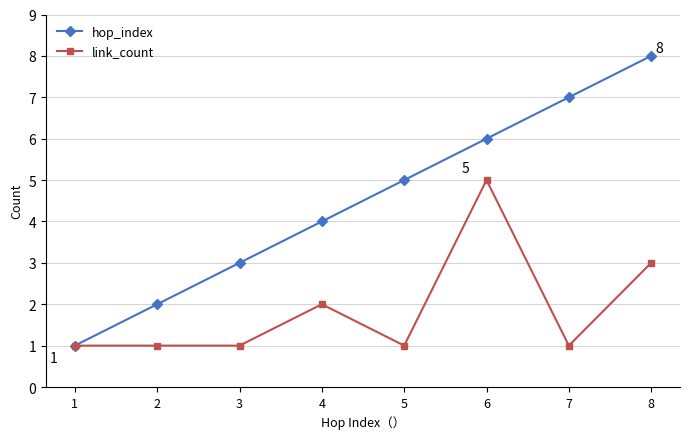

The value of hop_index at 2 is 2. True or false?

True